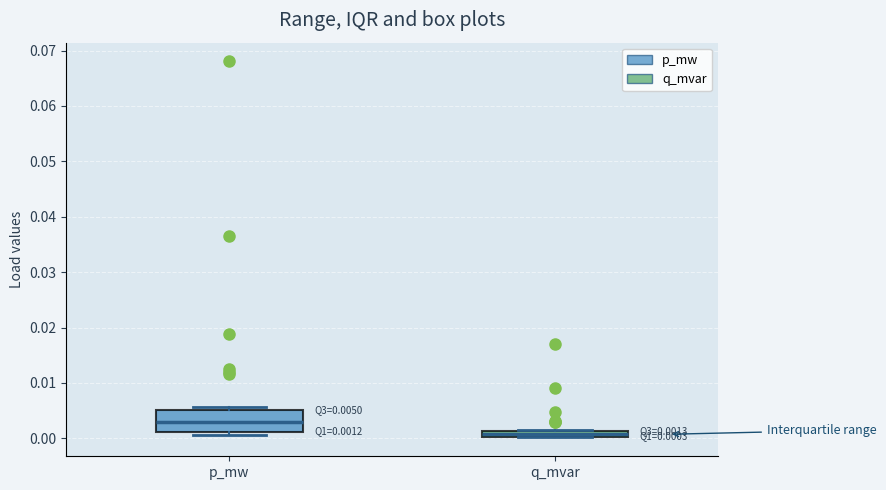

Which box is the tallest, from its lower edge to its upper edge?

p_mw